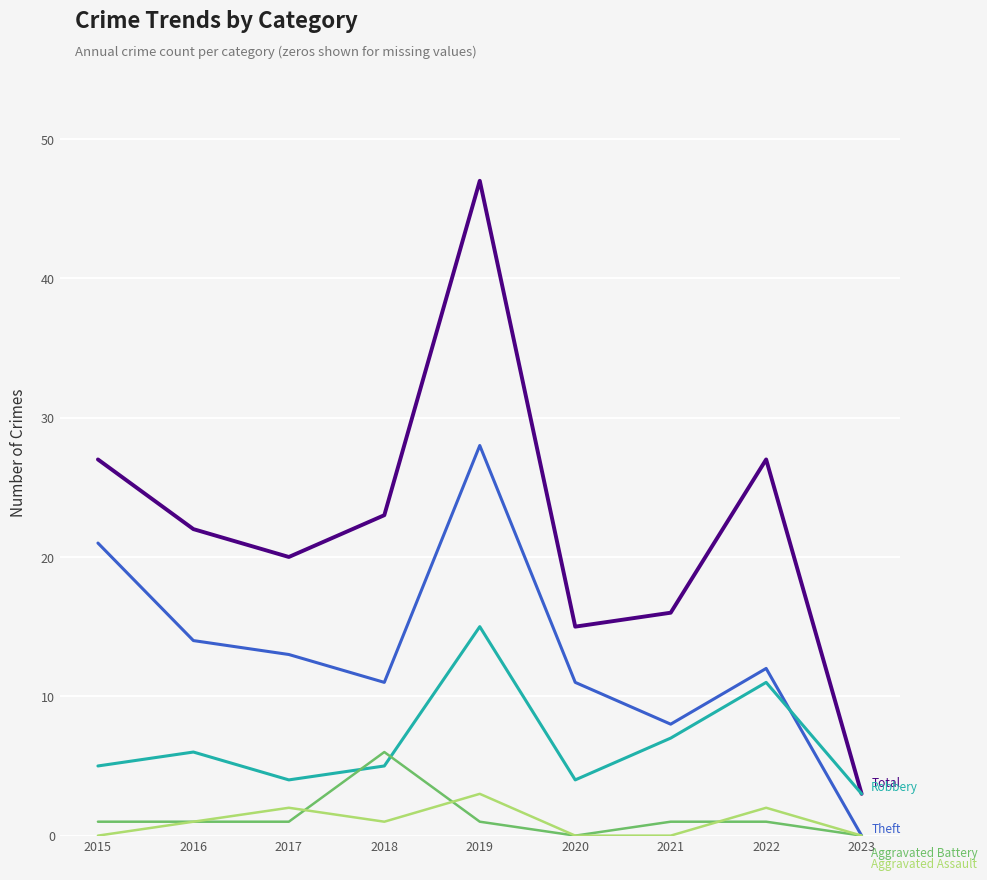

At which category is the sum across all series the highest?

2019